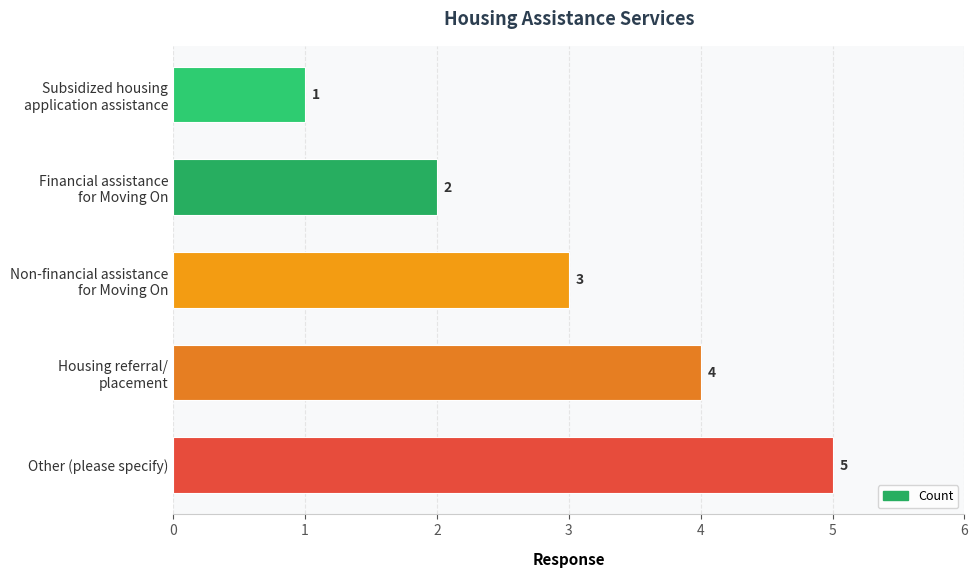

Does the chart contain any negative values?

No